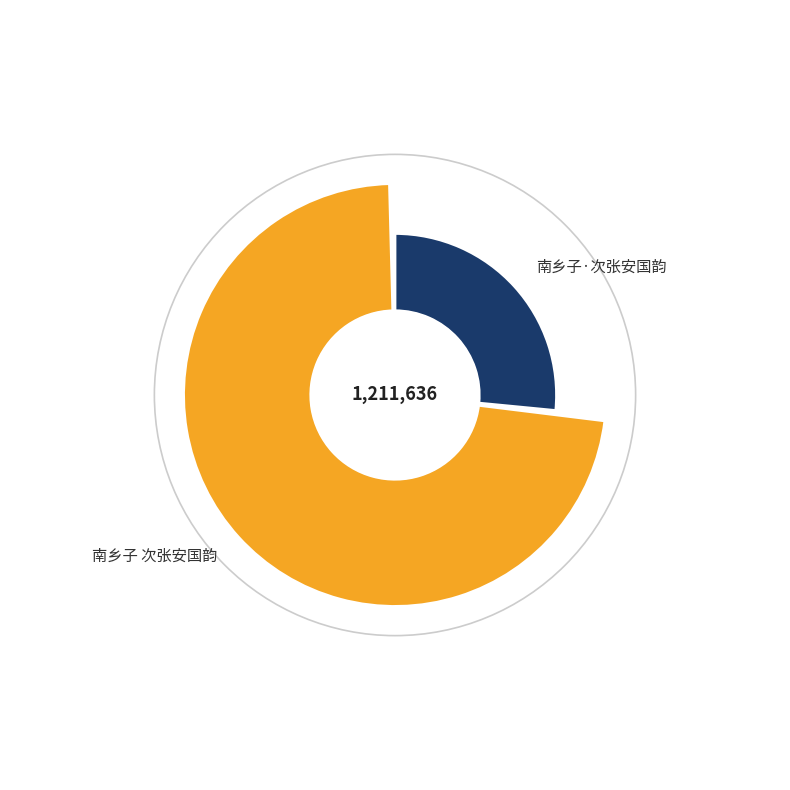

Combined, what portion of the pie is 南乡子 次张安国韵 and 南乡子·次张安国韵?

100.0%